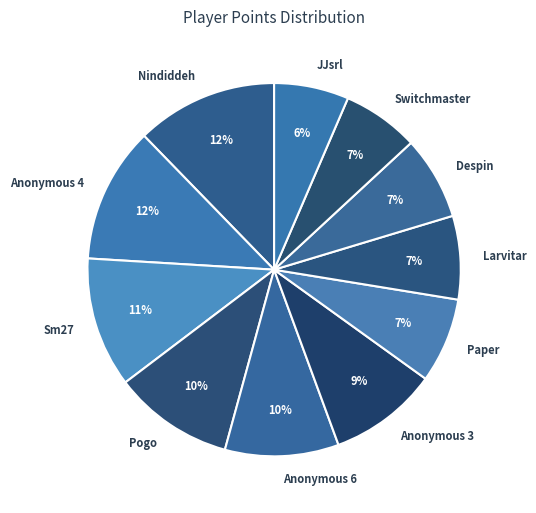

To the nearest percent, what percentage of the pie is Pogo?

10%